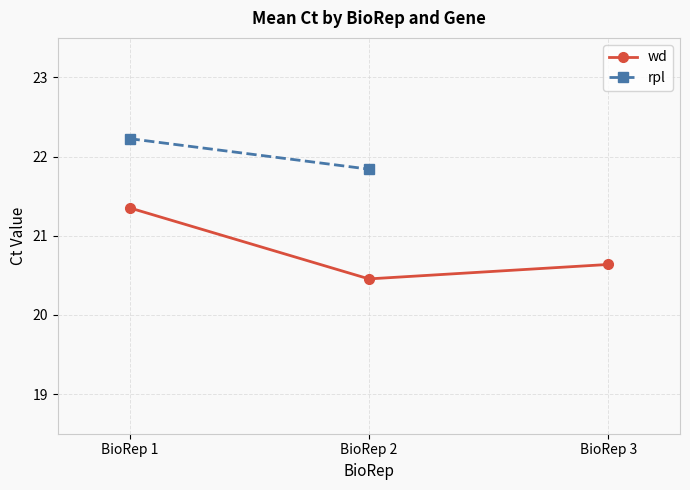

What is the total value across all series at BioRep 2?

42.3